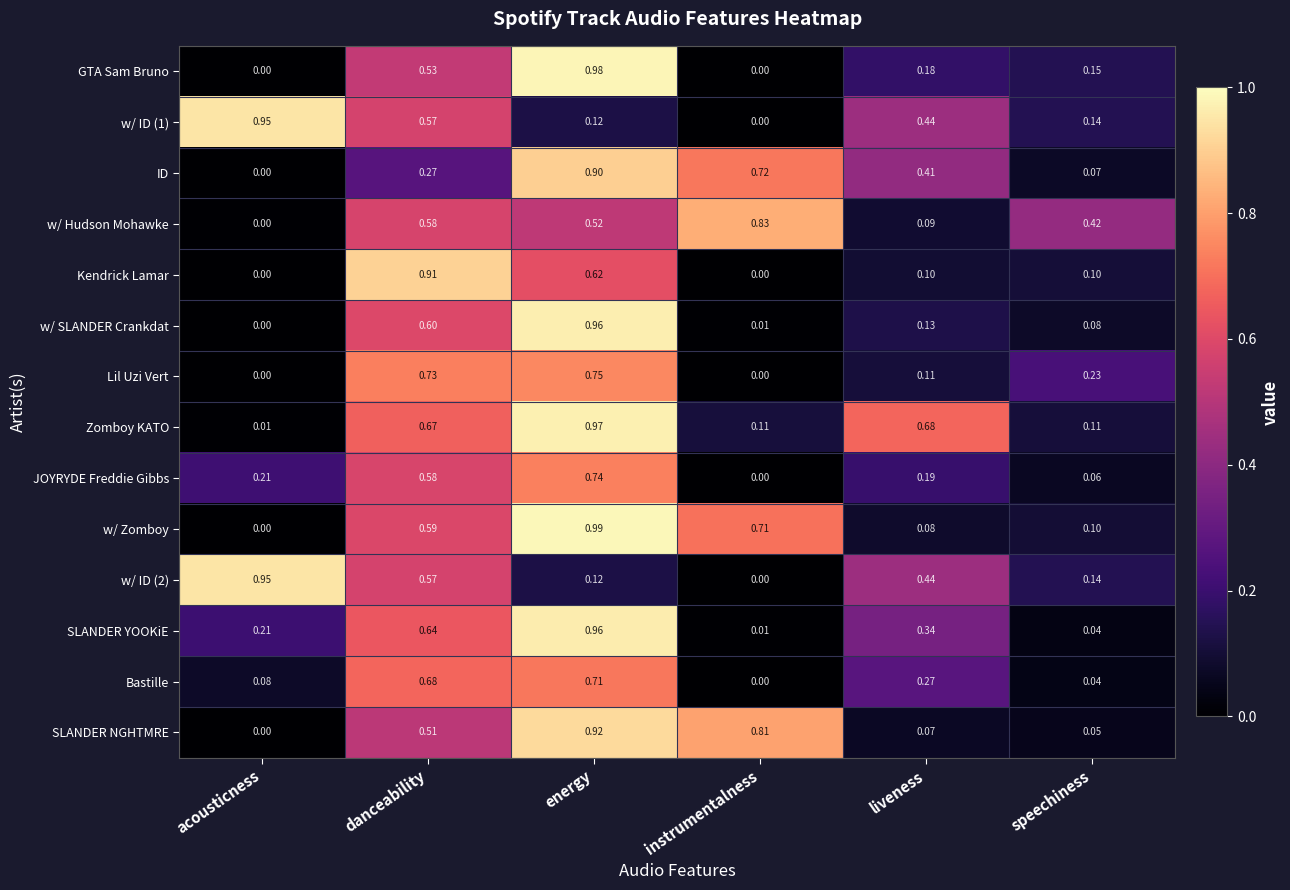

Which series changed the most between danceability and energy?

ID